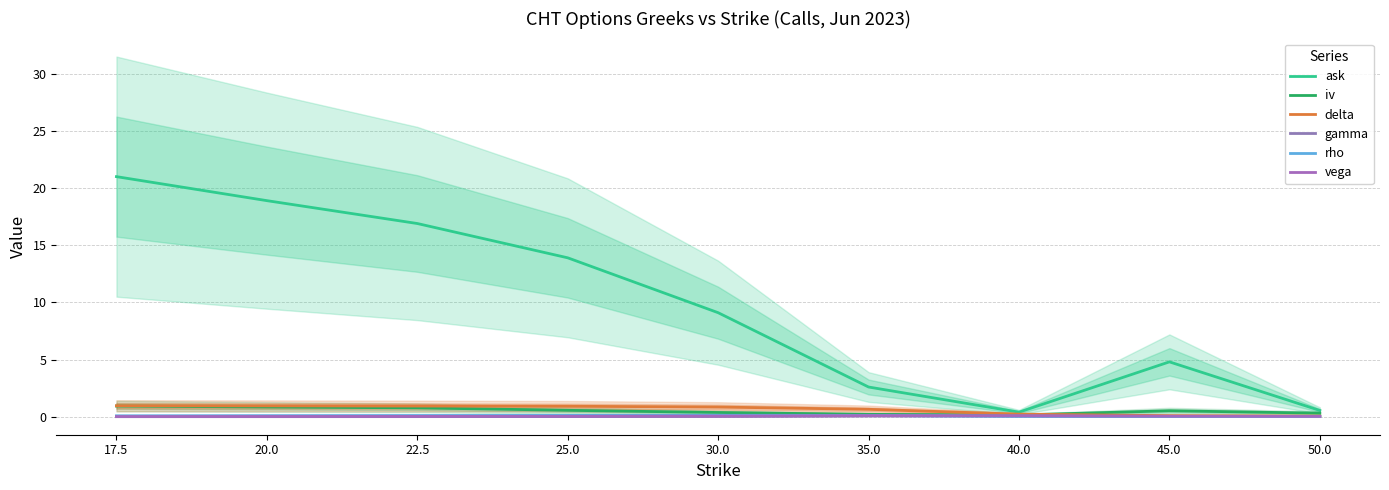

What is the approximate value of ask at 17.5?

21.0